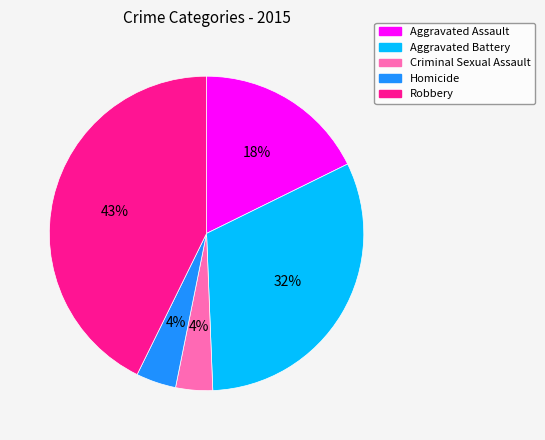

What is the largest slice in the pie chart?

Robbery